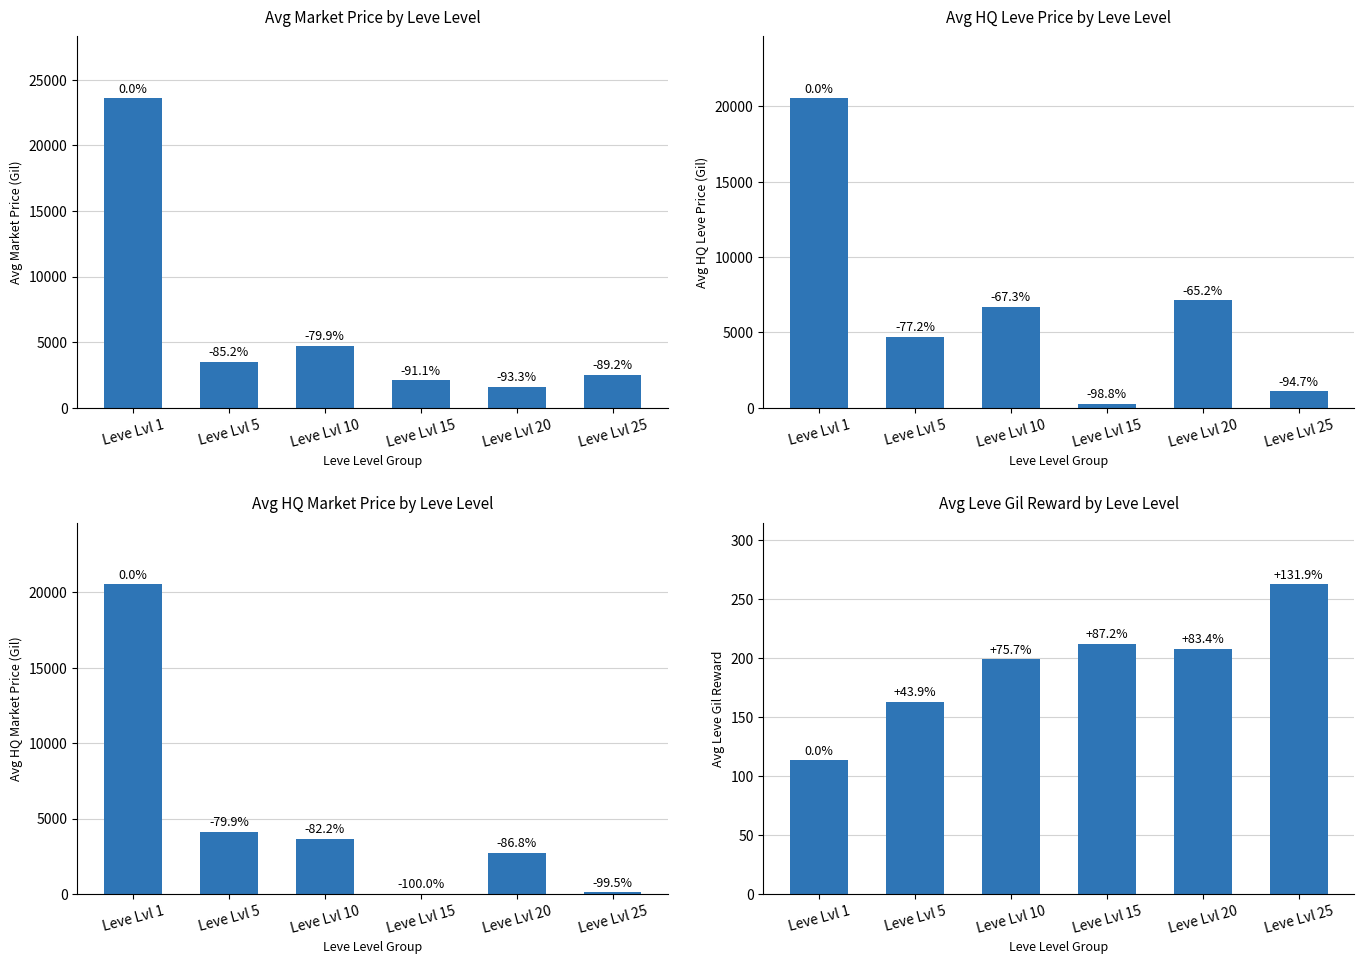

Rank the series by their maximum value, from highest to lowest.

avg_currentAveragePrice, avg_LevePriceHQ, avg_currentAveragePriceHQ, avg_LeveGil